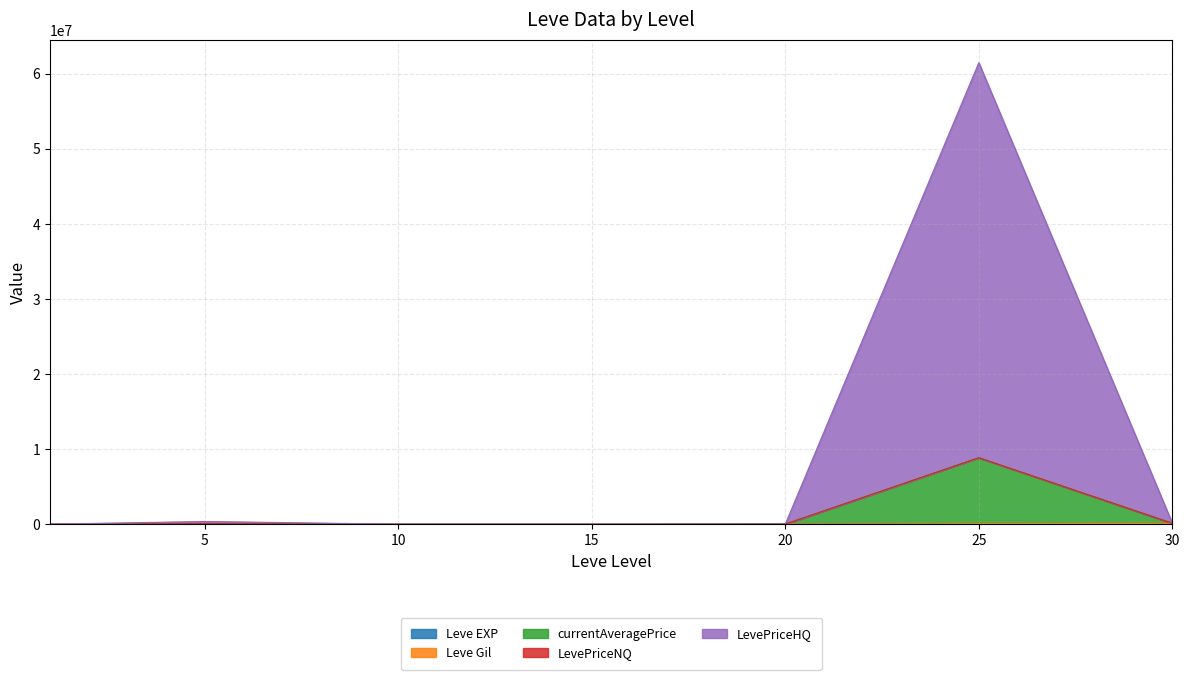

How many data points in currentAveragePrice are above 32466?

3